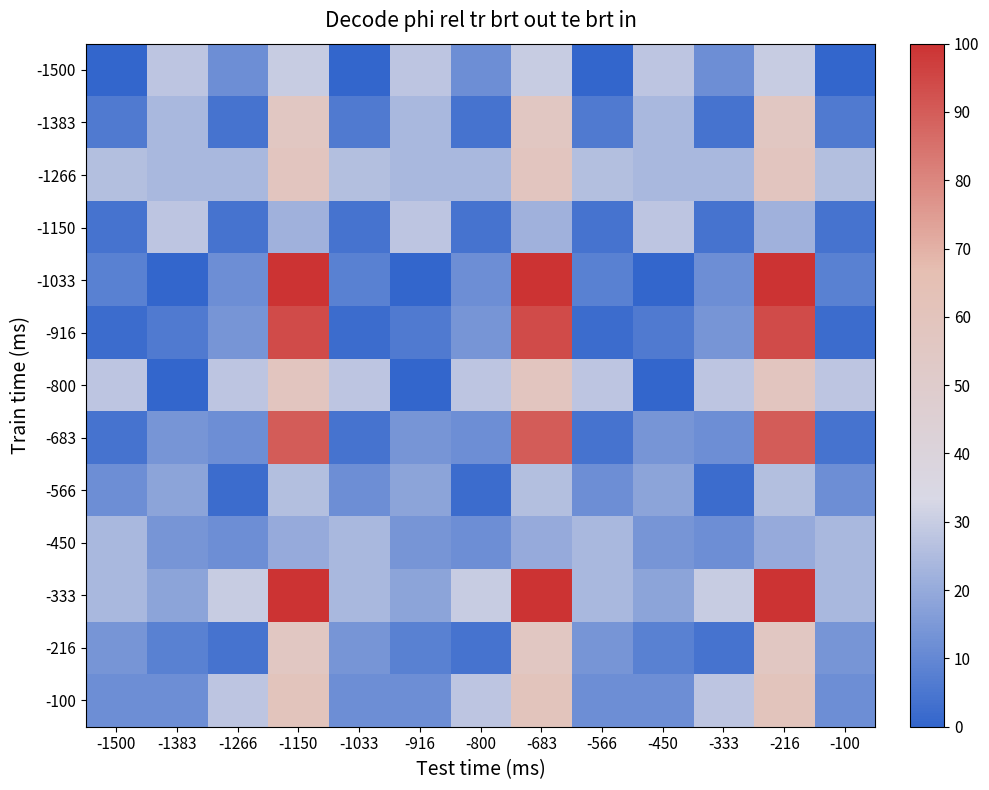

At which category is the sum across all series the highest?

-1150